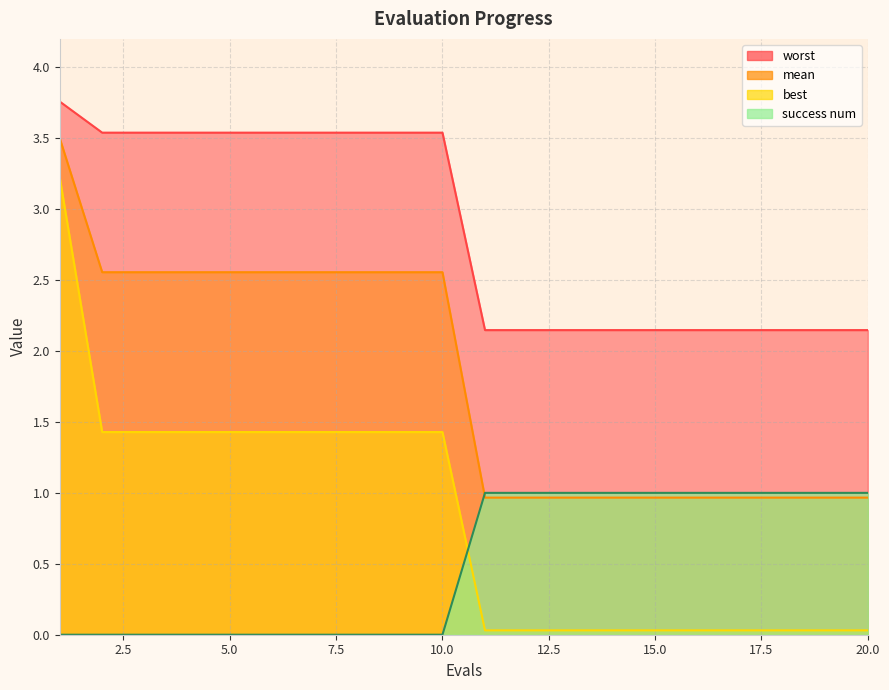

Which series changed the most between 3 and 7?

mean